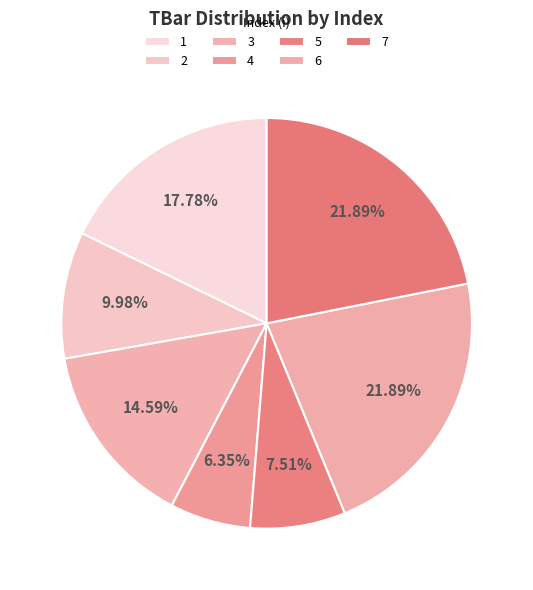

To the nearest percent, what percentage of the pie is 7?

22%